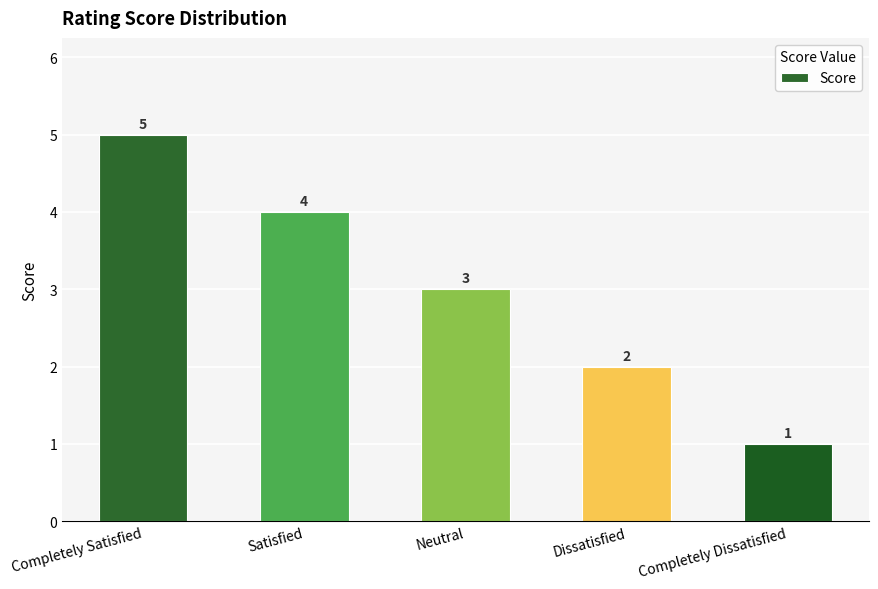

Rank the categories by value from highest to lowest.

Completely Satisfied, Satisfied, Neutral, Dissatisfied, Completely Dissatisfied